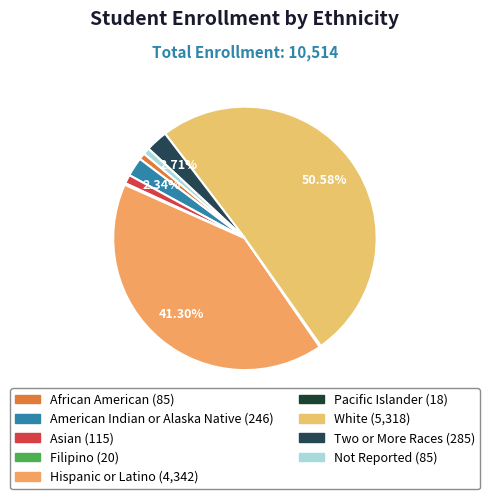

Approximately how many times larger is the value at Two or More Races compared to Pacific Islander?

15.8